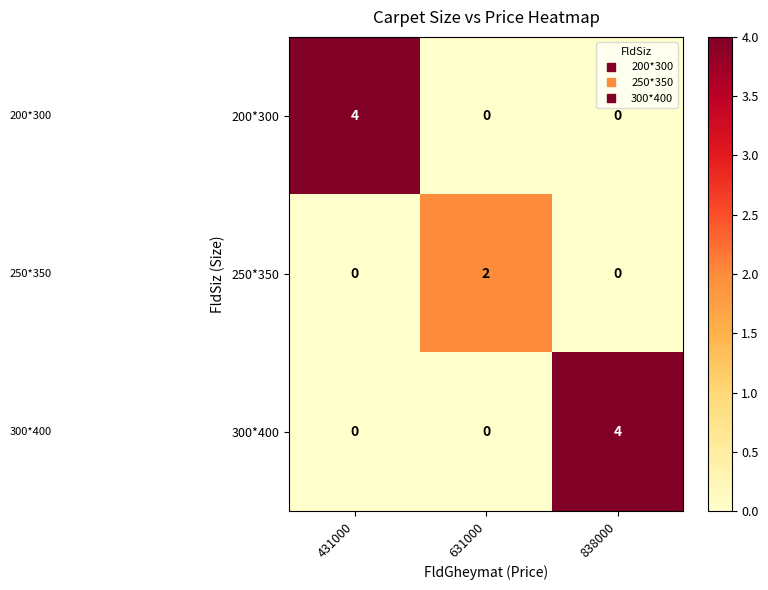

Which series changed the most between 431000 and 631000?

200*300